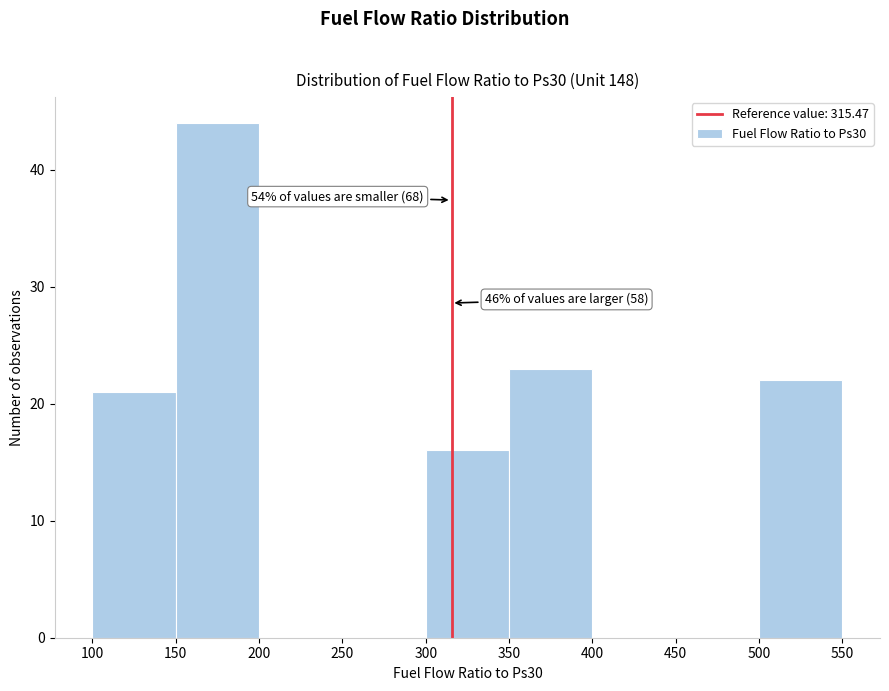

Over which range of the x-axis is the bar tallest?

150 to 200